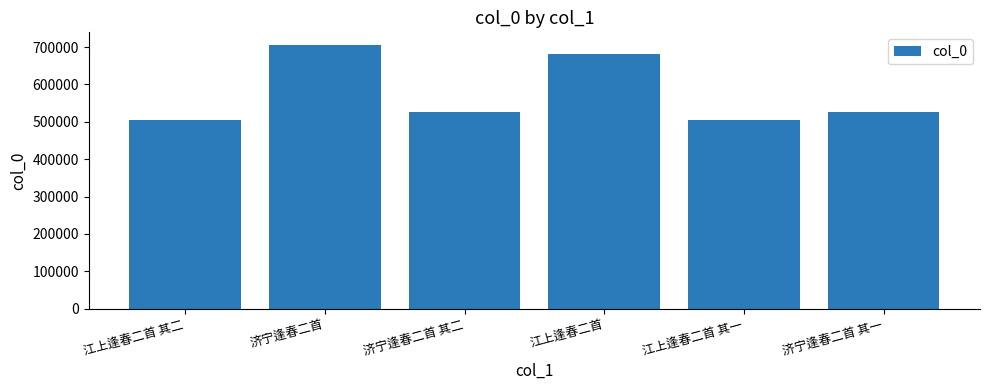

How many categories are shown in the chart?

6